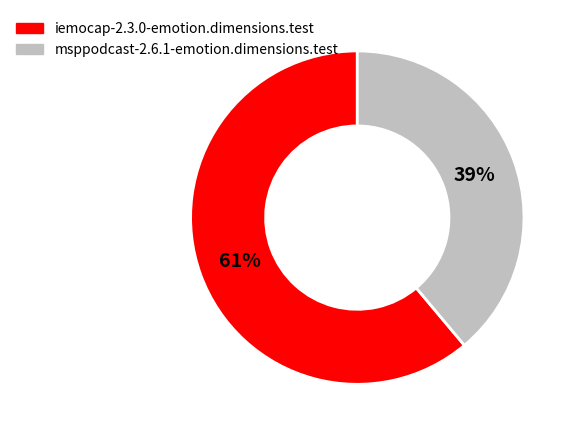

To the nearest percent, what is the average slice percentage?

50%